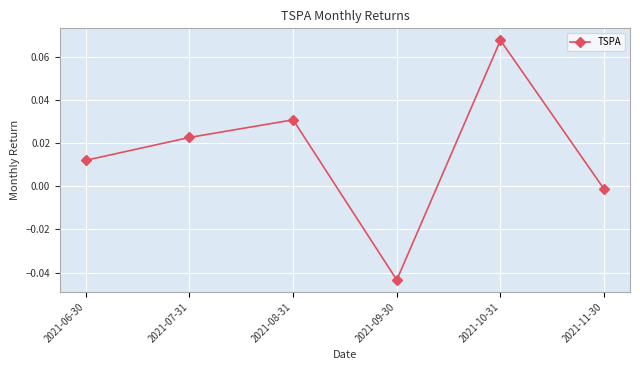

True or false: the data has more than 2 interior local peaks.

False